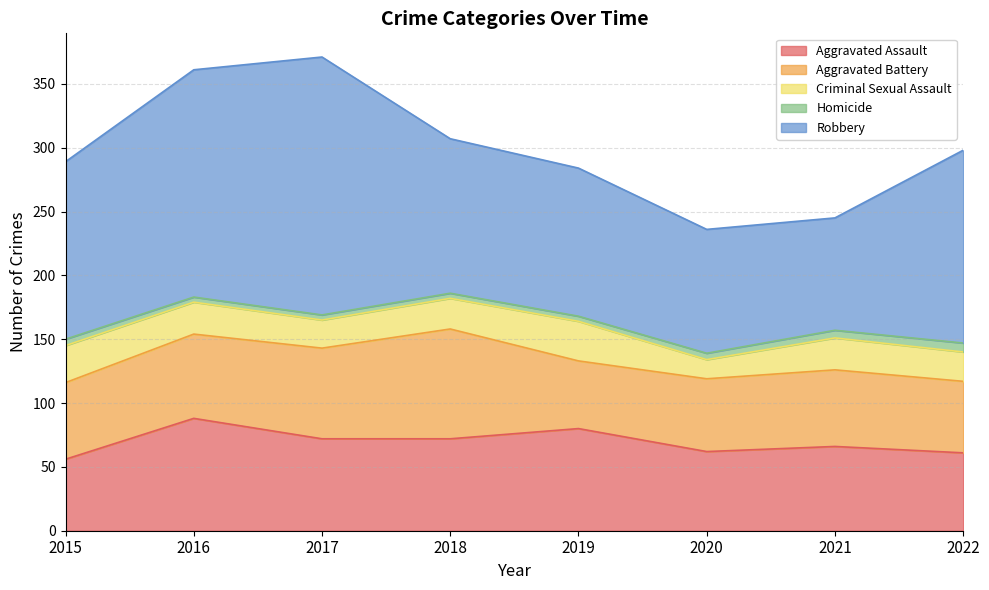

What is the difference between the maximum and minimum values in the Homicide series?

3